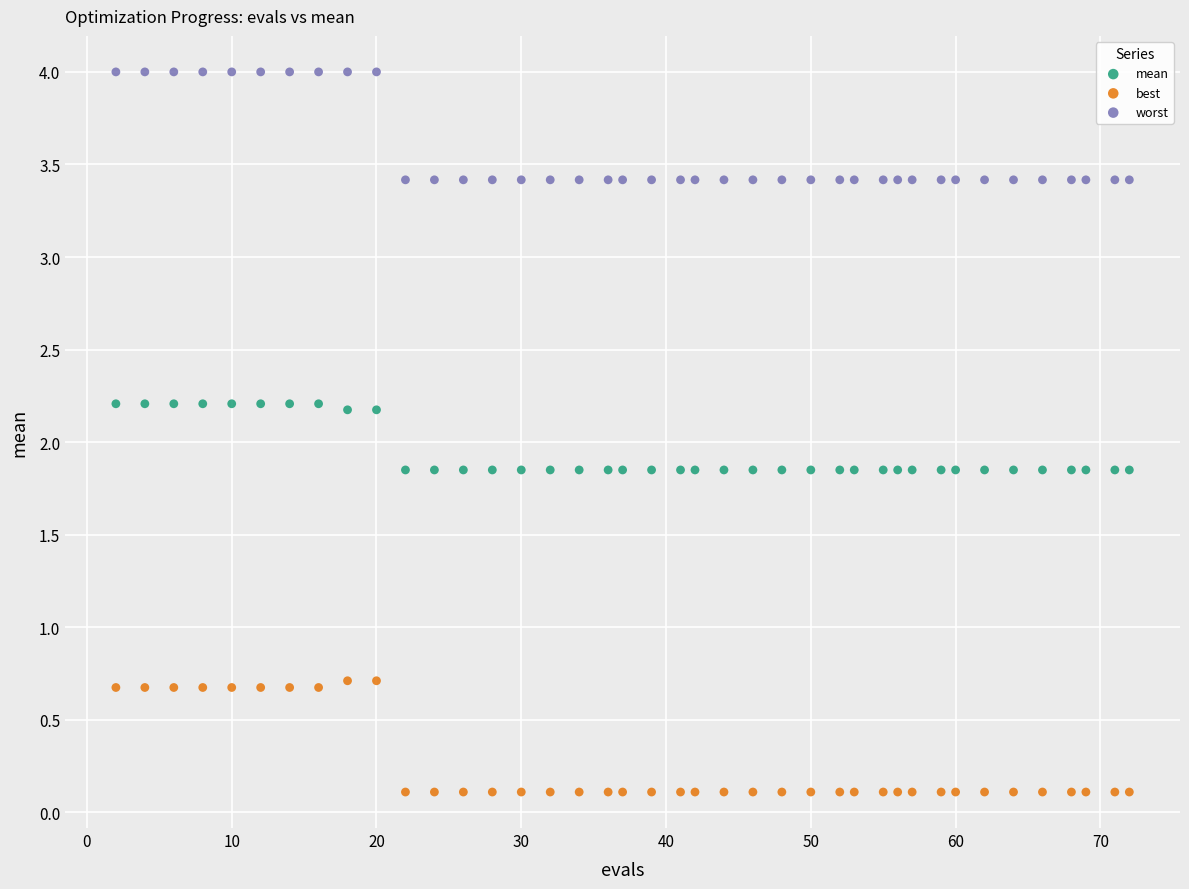

Across all data points, what is the range of X values (max minus min)?

70.0